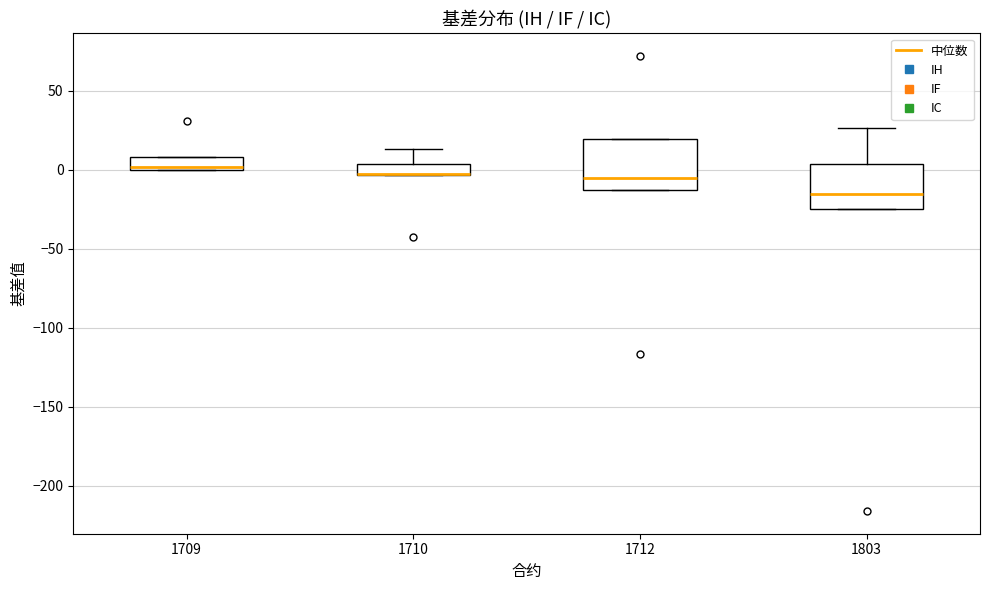

Where is the lower edge of the box at x = 1712 on the y-axis? The values are not printed on the chart, so give them approximately, as read against the axis.

-15